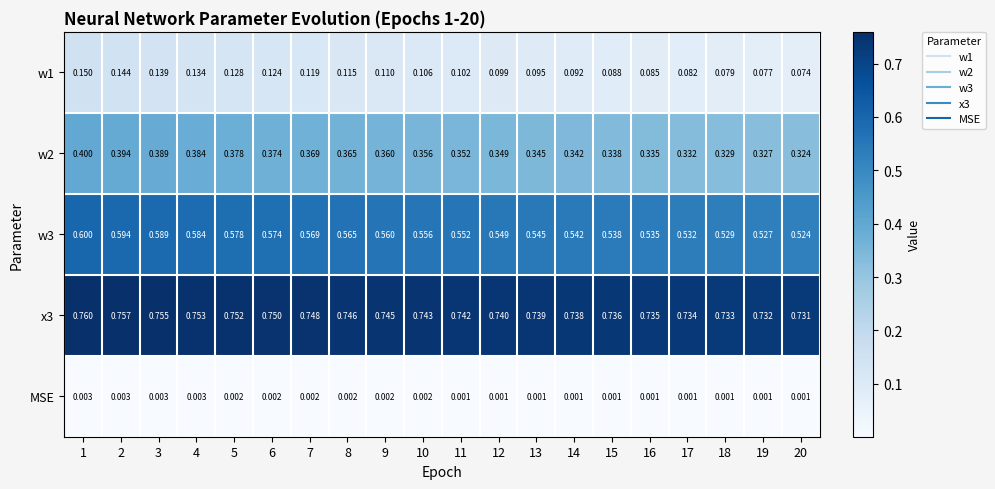

Is the value of w2 at 8 greater than the value of w1 at 2?

Yes